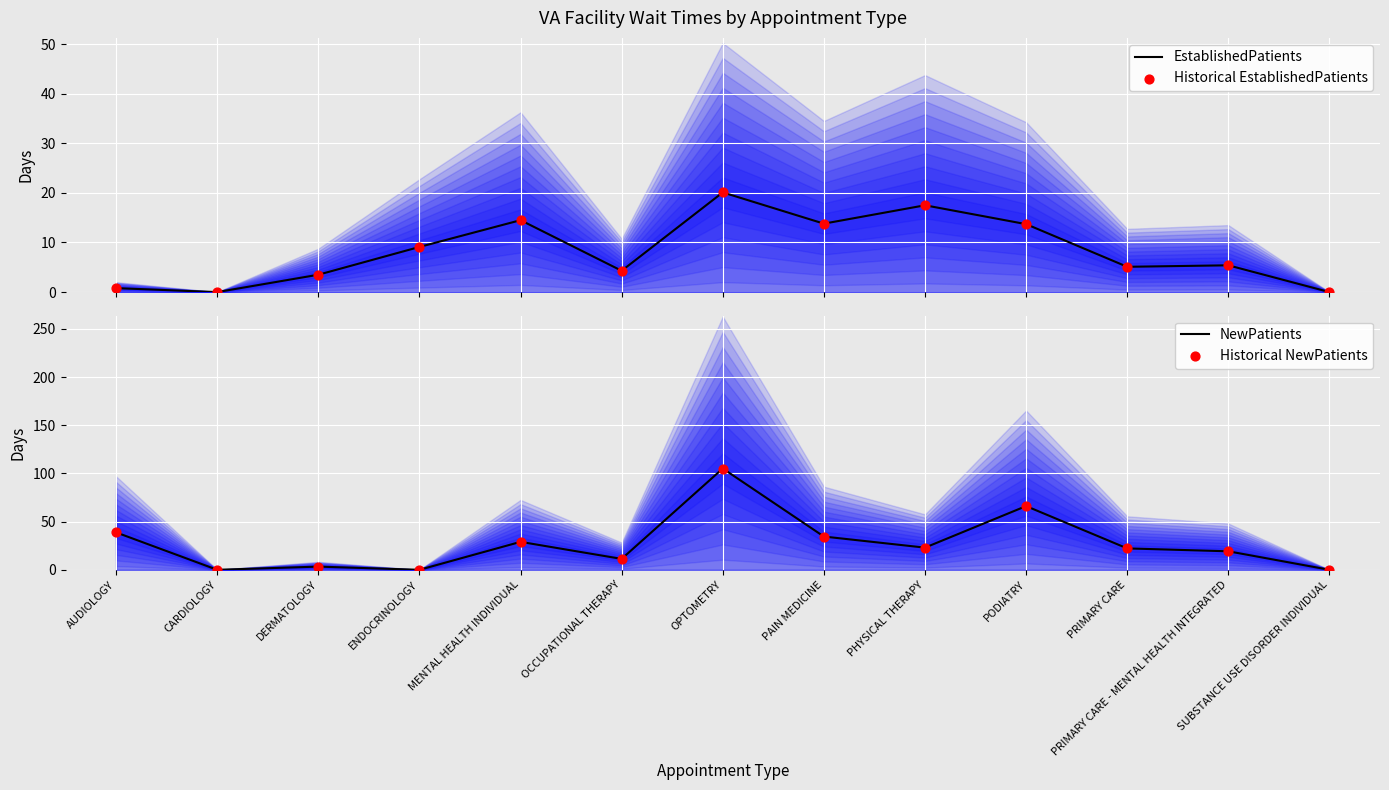

True or false: NewPatients has a value of 38.8 at AUDIOLOGY.

True